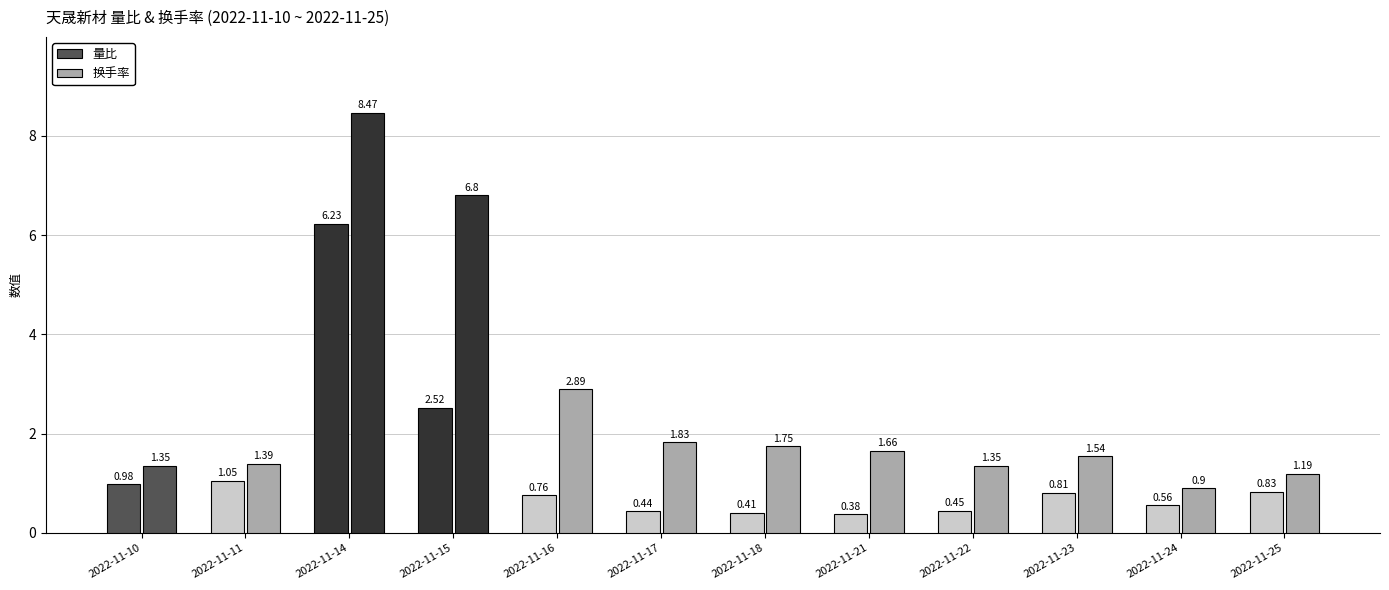

At how many categories does at least one series exceed 3?

2